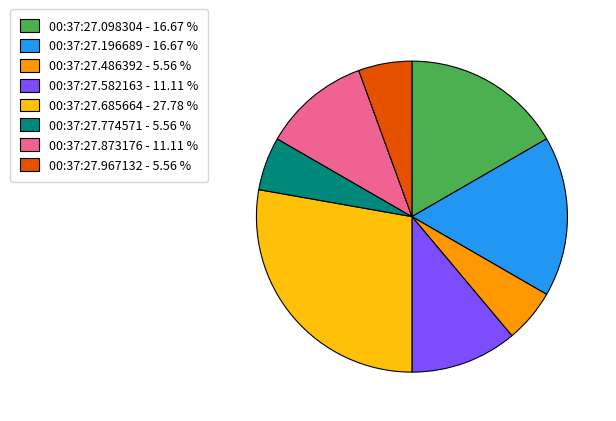

Which category has the biggest portion of the pie?

00:37:27.685664